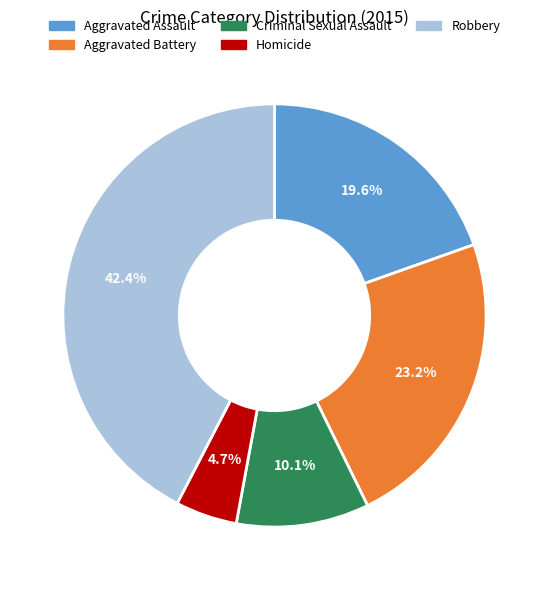

Between Criminal Sexual Assault and Aggravated Assault, which is larger?

Aggravated Assault